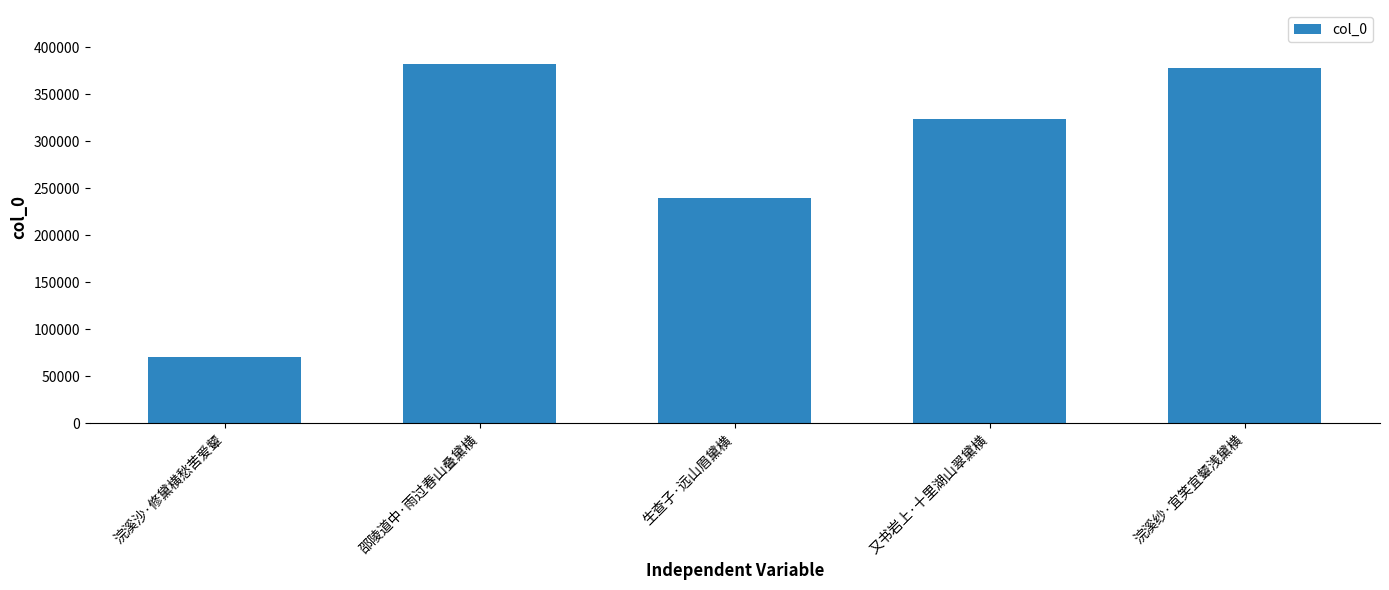

What is the sum of the values at 邵陵道中·雨过春山叠黛横 and 生查子·远山眉黛横?

621776